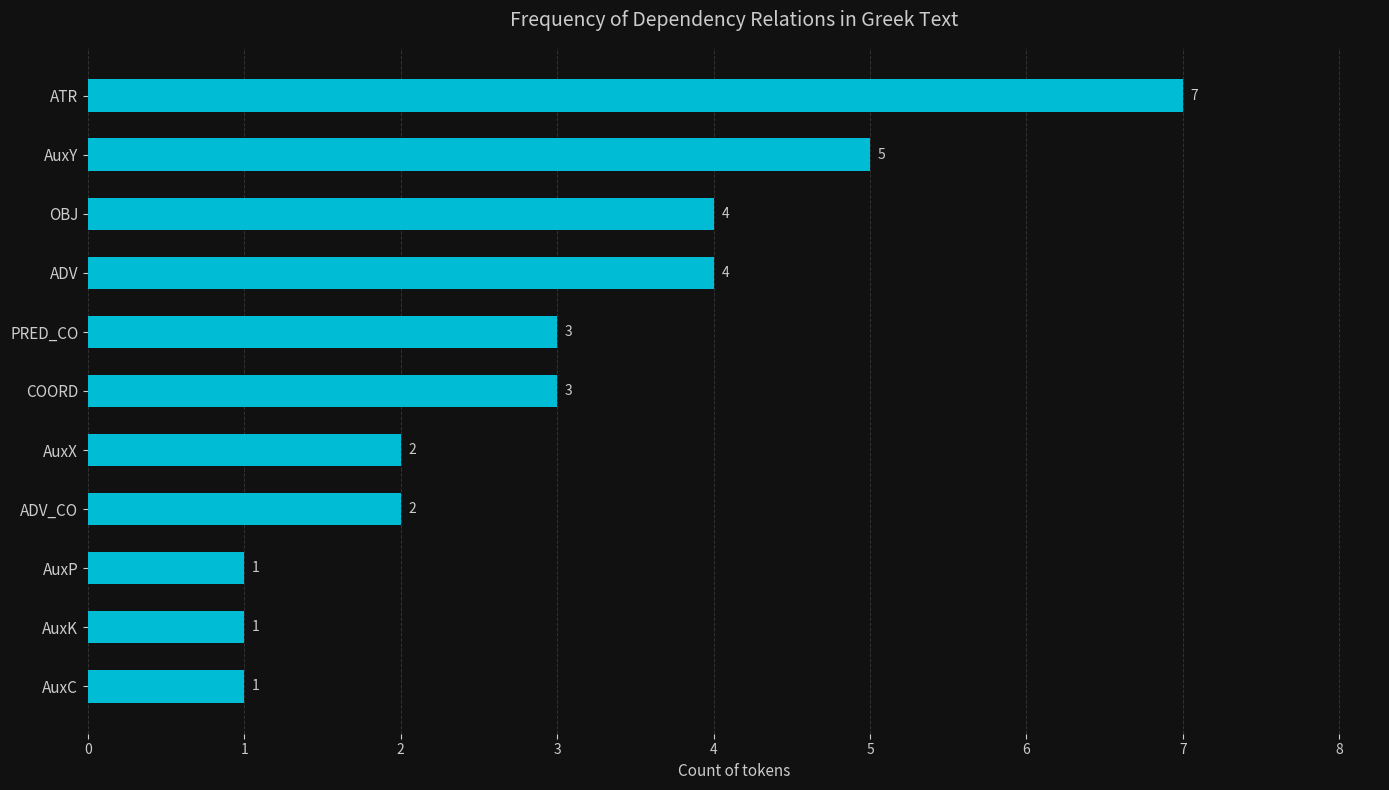

What is the ratio of the value at AuxY to the value at AuxK?

5.0